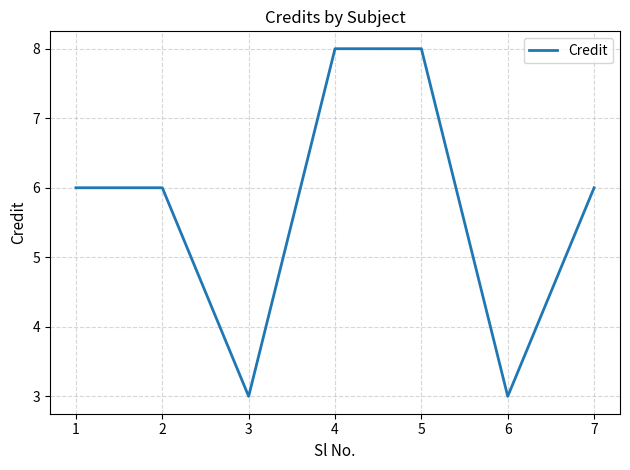

At which category does the data reach its first local valley?

3